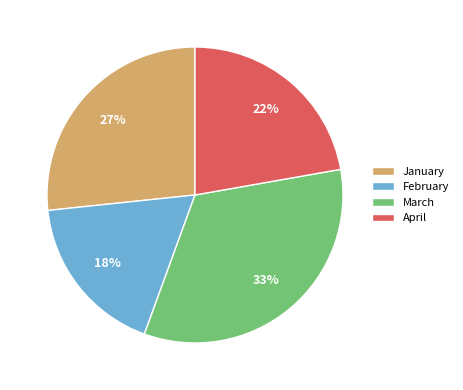

To the nearest percent, what percentage of the pie is February?

18%